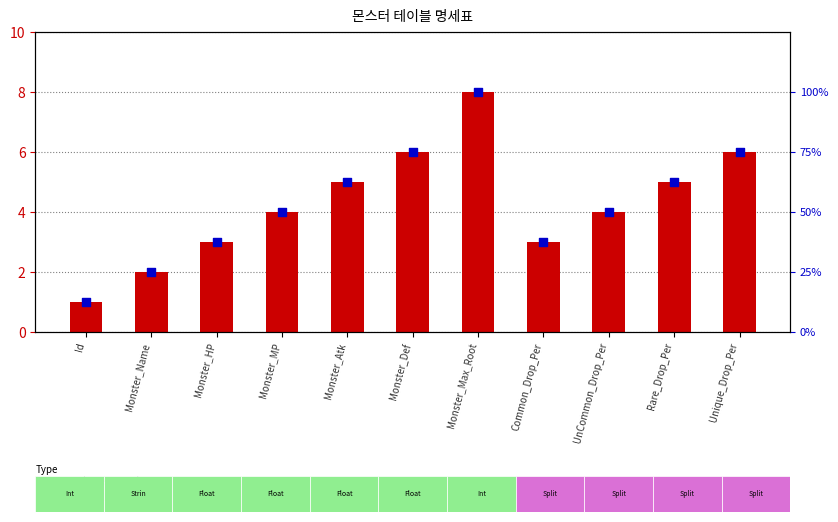

Which series has the largest Y range (max minus min)?

Normalized rank (%)